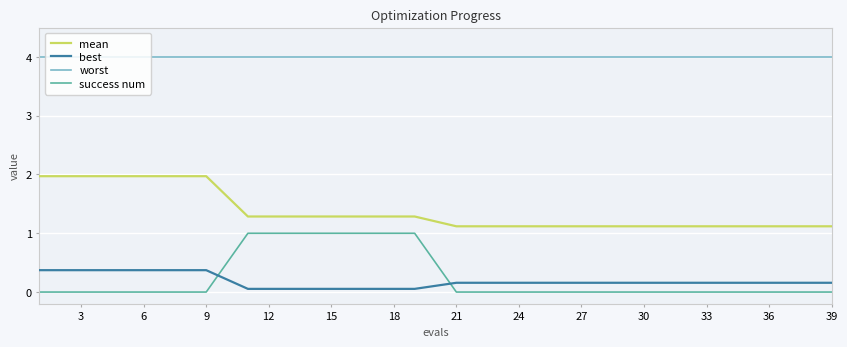

True or false: best and mean cross at least once.

False